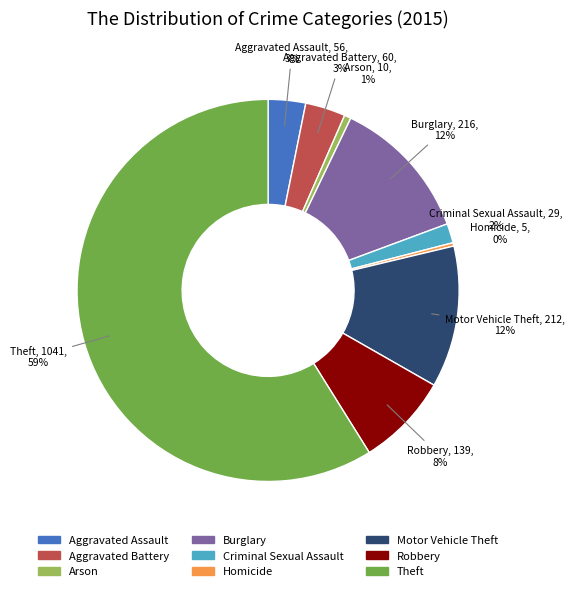

What percentage is the Motor Vehicle Theft slice, to the nearest percent?

12%